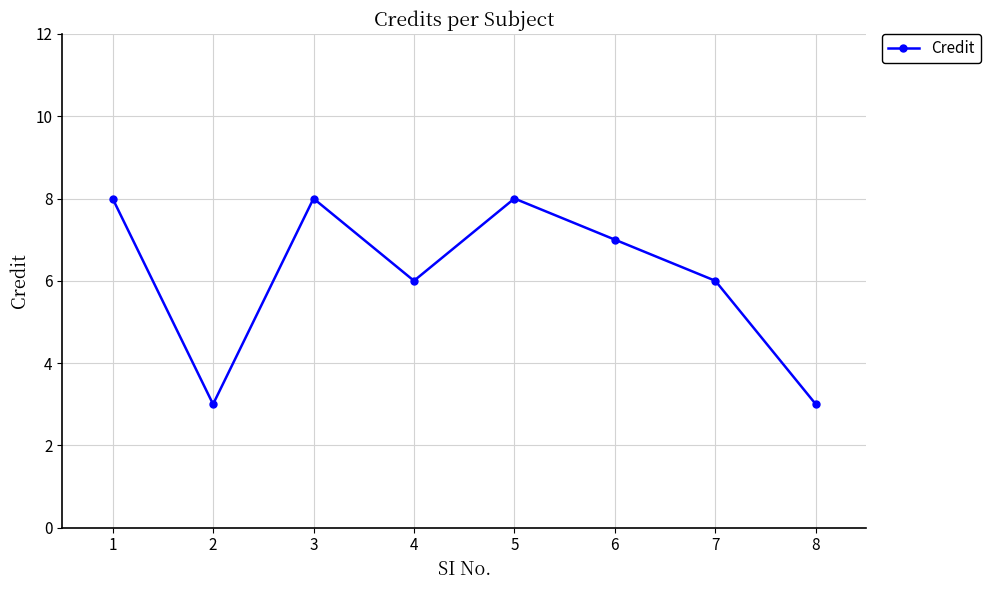

What is the smallest value displayed?

3